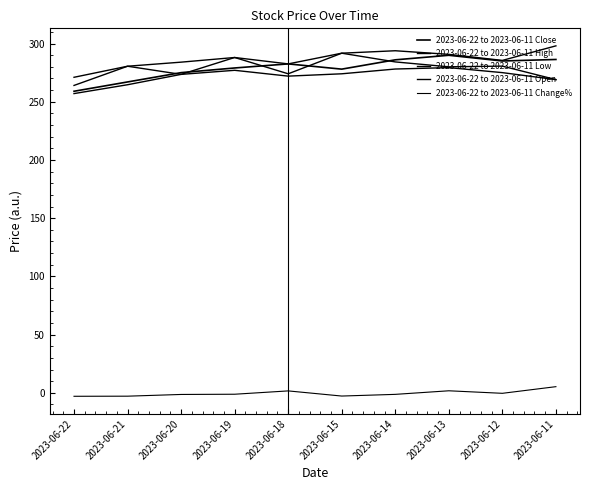

What is the spread (max minus min) of values at 2023-06-22?

274.0